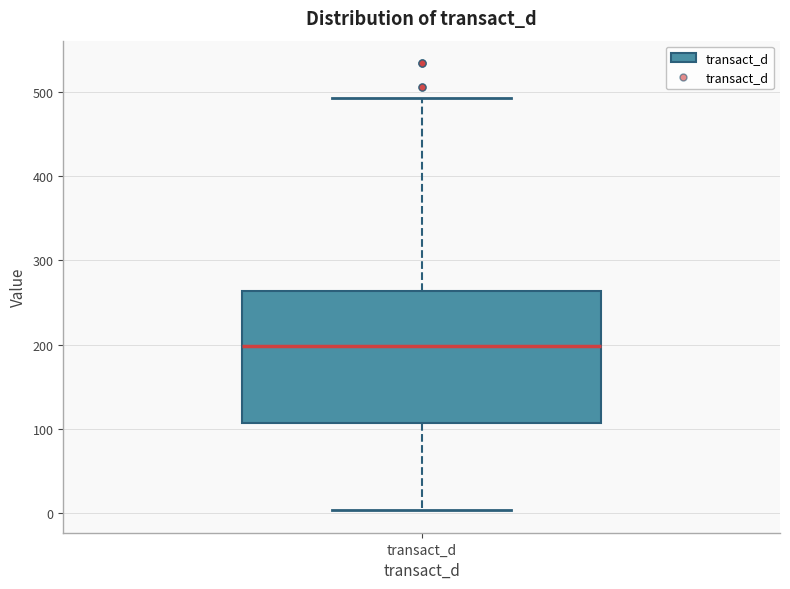

Read this box plot against the y-axis: the position of the median line, the range covered by the box, and the ends of both whiskers. The values are not printed on the chart, so give them approximately, as read against the axis.

median 200, box 110 to 260, whiskers 0 to 490